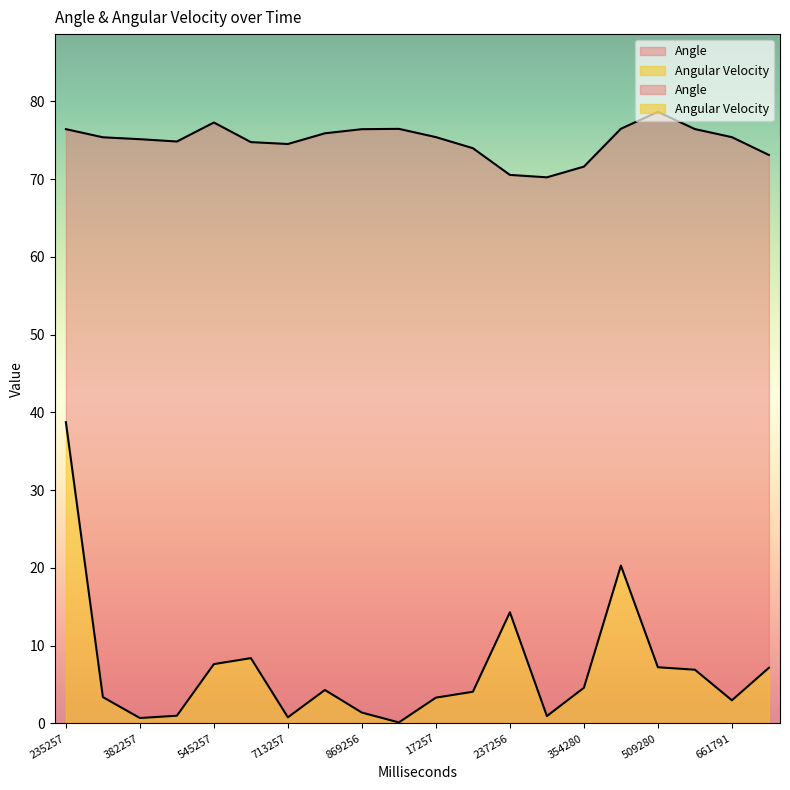

What is the sum of the Angle values at 307257 and 109258?

149.3